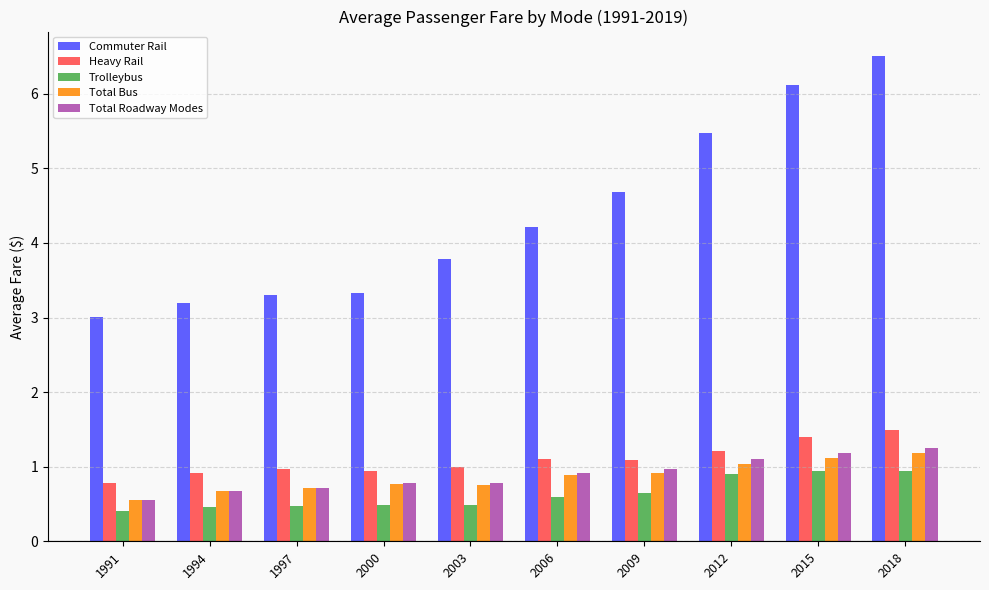

What is the sum of all Heavy Rail values?

10.9